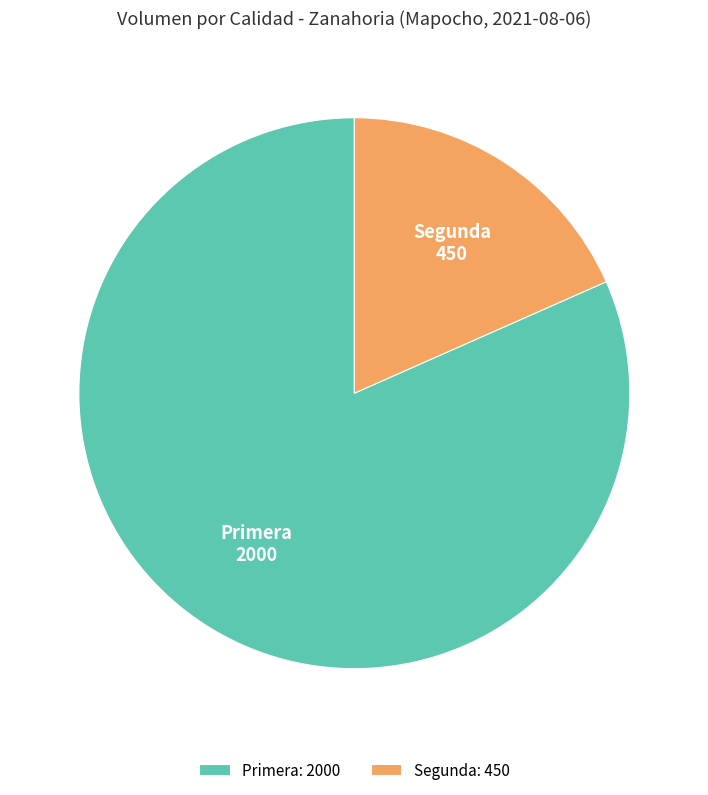

Which slice is the largest?

Primera